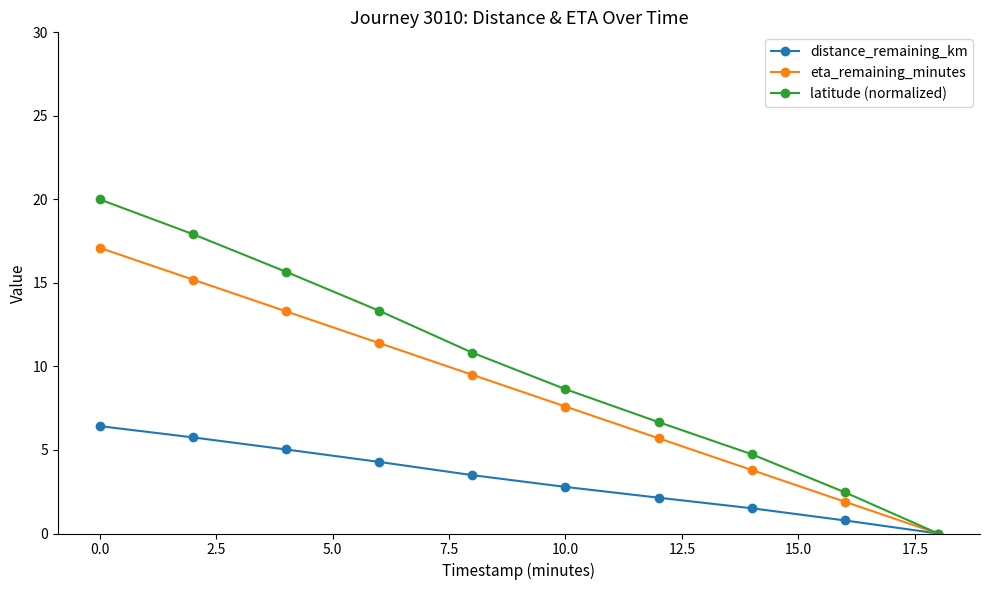

What is the value of the distance_remaining_km point at the 7th from the left?

2.1